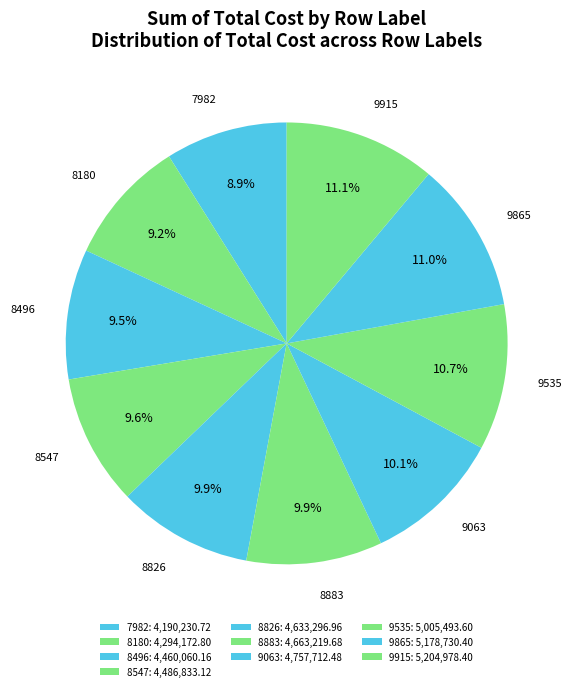

Which has a higher value, 9915 or 8180?

9915